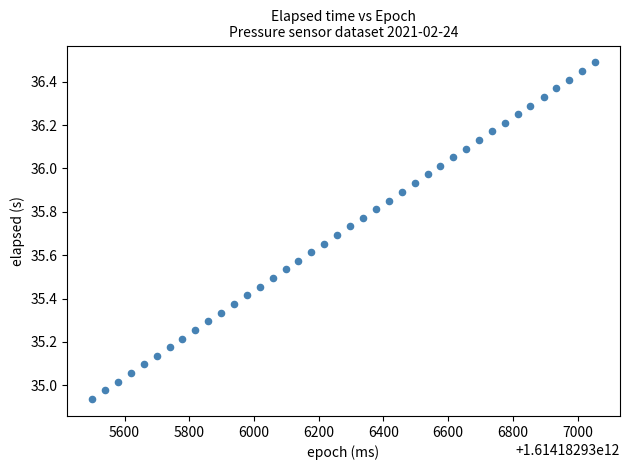

What is the range of Y values (max minus min)?

1.6